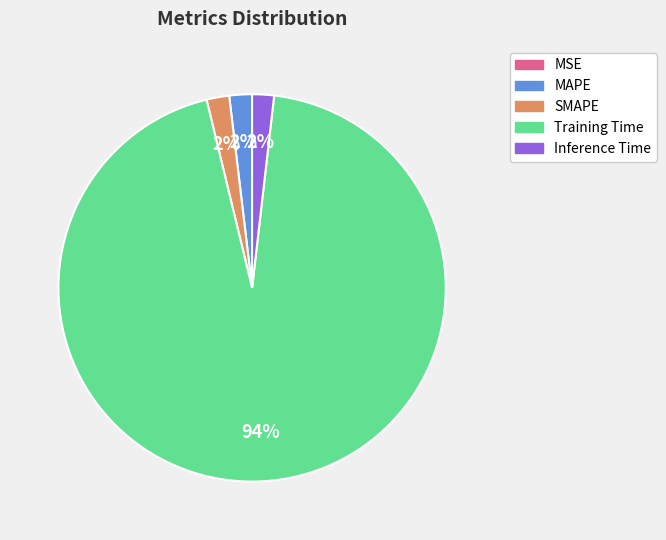

True or false: MAPE accounts for 2% of the total.

True